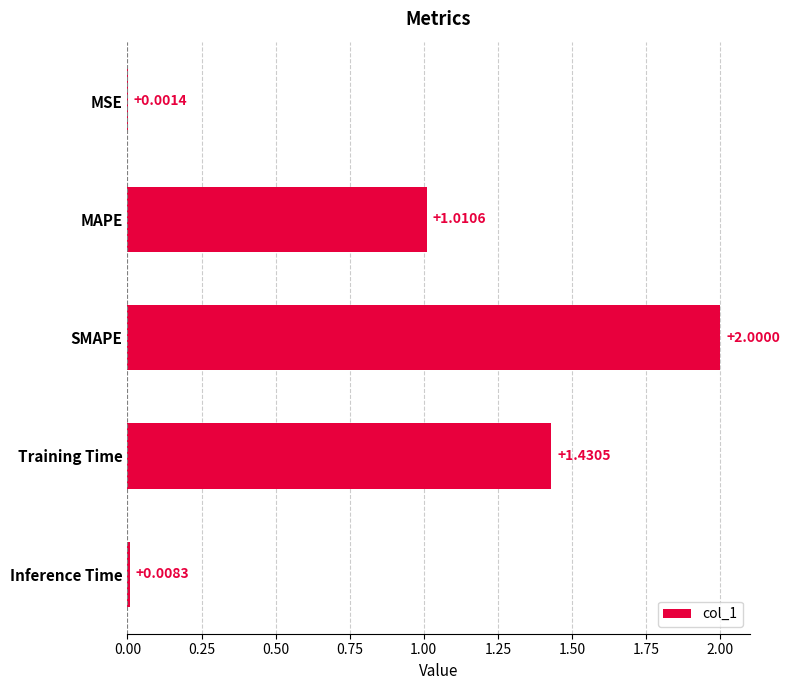

What is the sum of all values?

4.5